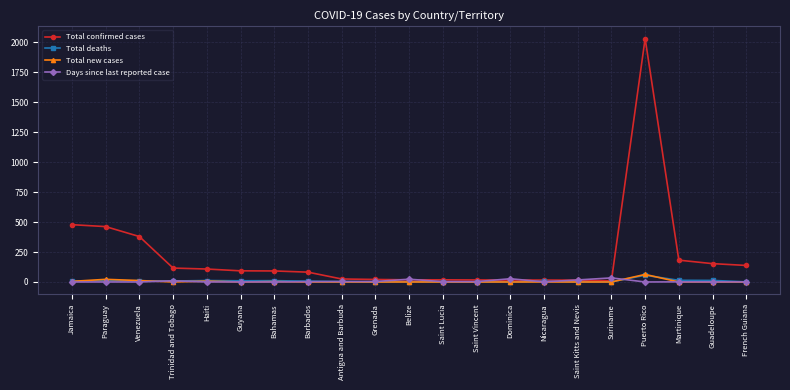

At which label does Total confirmed cases reach its peak?

Puerto Rico